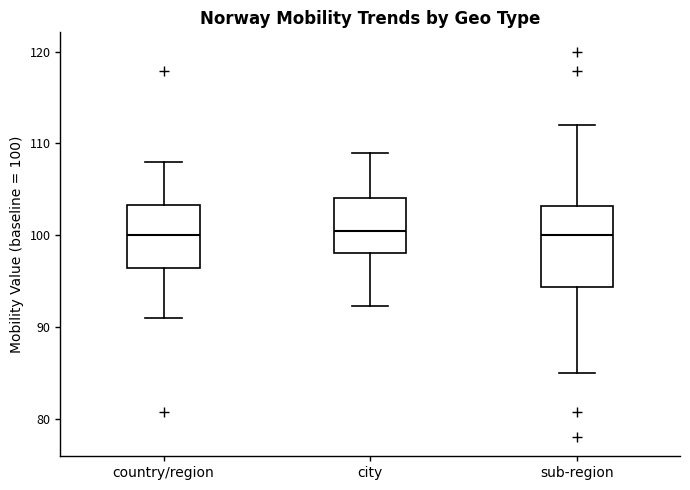

Reading left to right, transcribe this box plot: for each box, give where its median line is, the range the box spans, and where its two whiskers end, as read against the y-axis. The values are not printed on the chart, so give them approximately, as read against the axis.

country/region: median 100, box 96 to 103, whiskers 91 to 108
city: median 100, box 98 to 104, whiskers 92 to 109
sub-region: median 100, box 94 to 103, whiskers 85 to 112